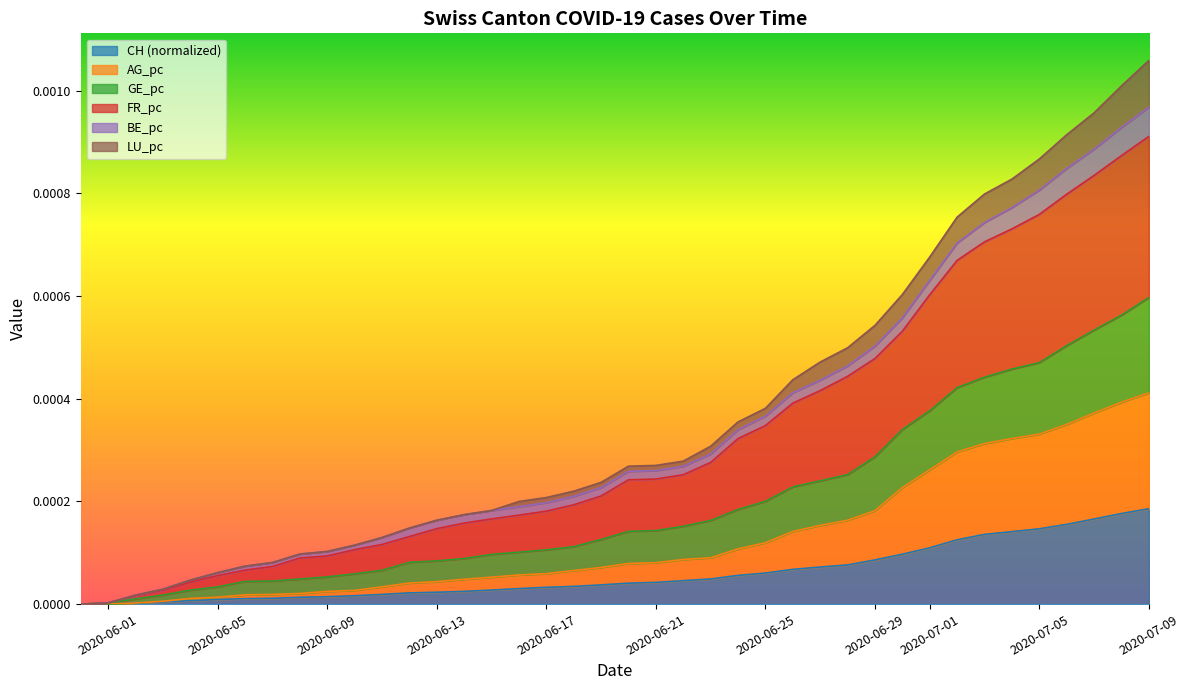

True or false: GE_pc and AG_pc intersect in this chart.

False